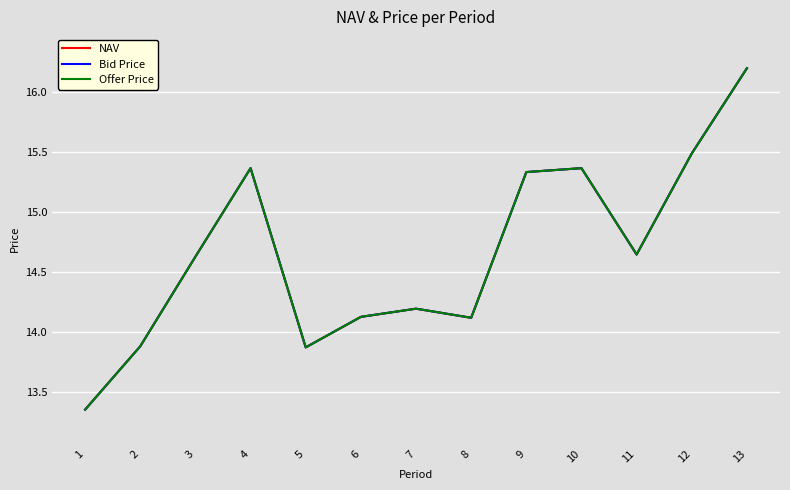

What is the value of the Bid Price point at the 12th from the left?

15.5